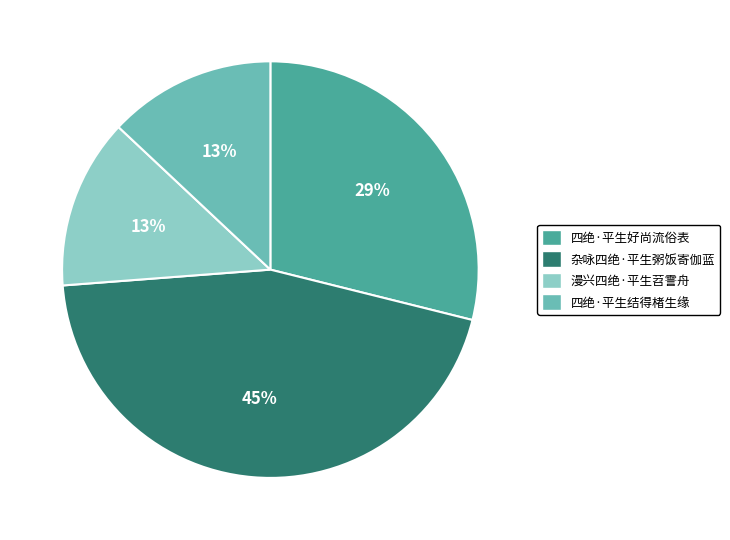

What percentage is the 杂咏四绝·平生粥饭寄伽蓝 slice, to the nearest percent?

45%